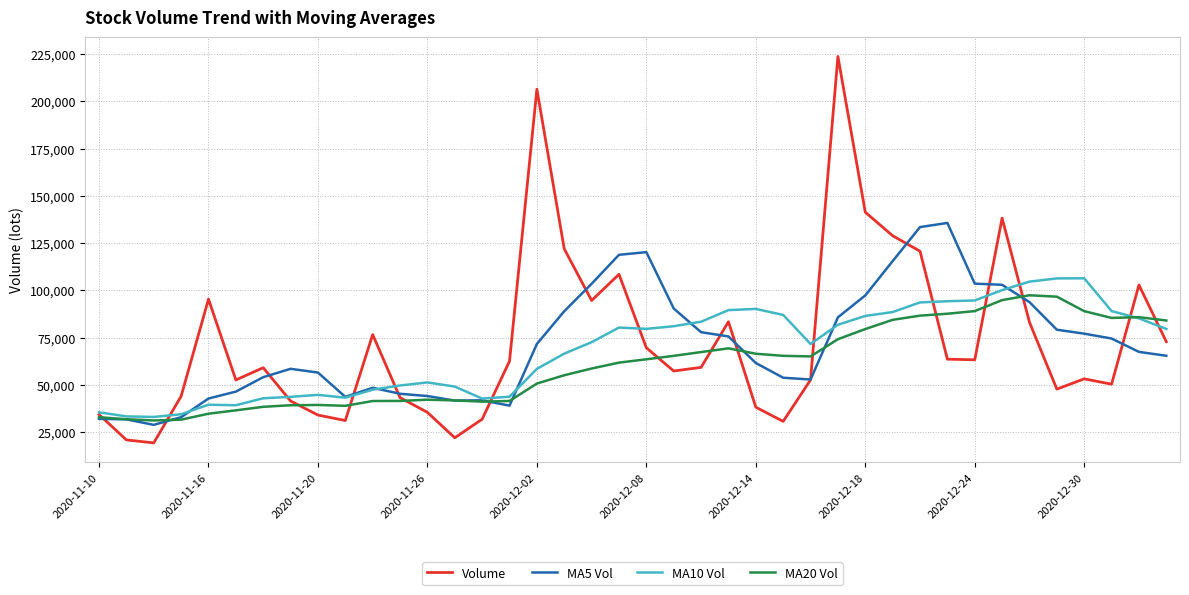

What is the greatest value displayed?

223700.6